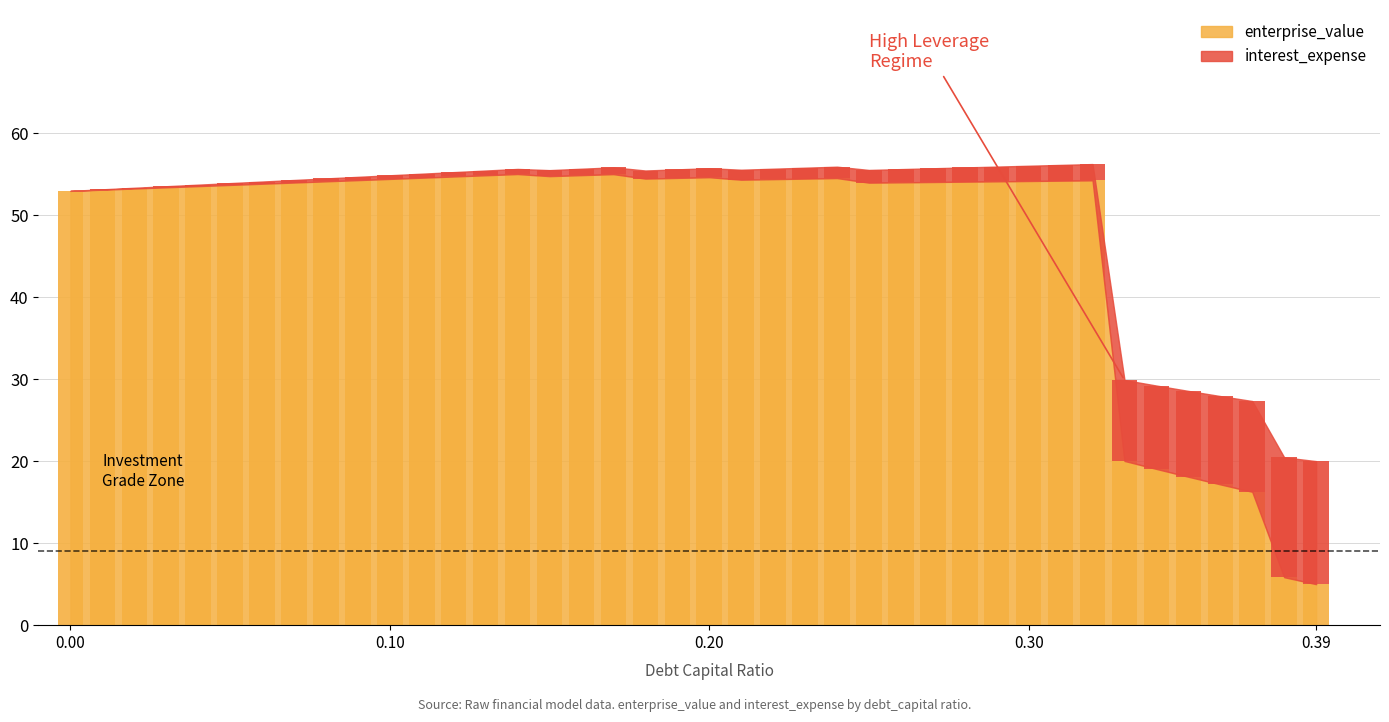

What is the value of the enterprise_value bar at the 31st from the left?

54.2